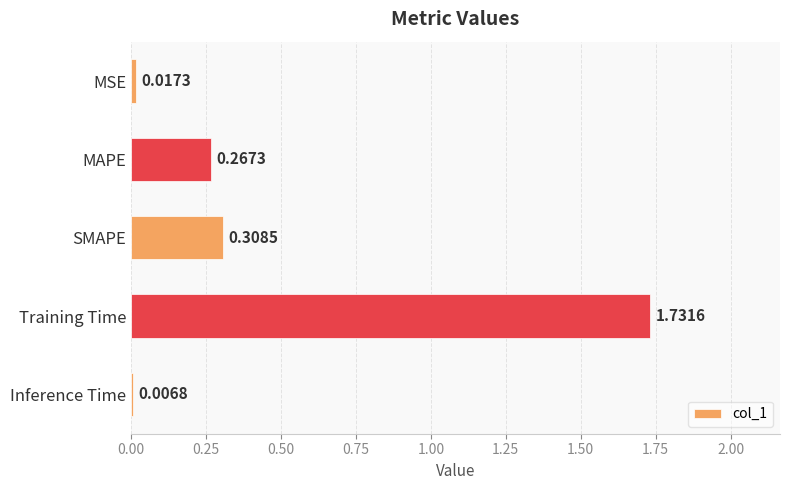

Are the bars grouped side by side (vs. stacked)?

No